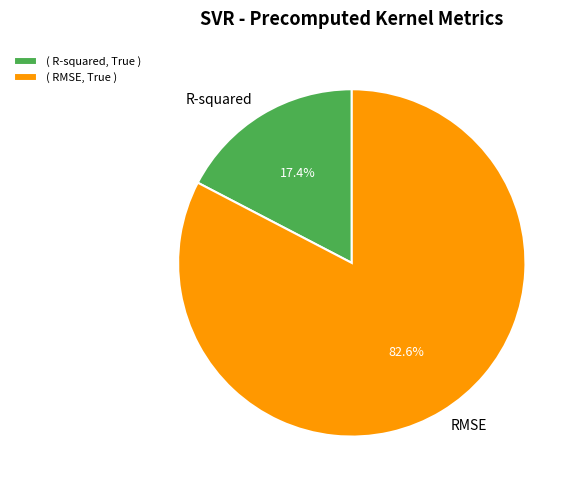

Which category has the biggest portion of the pie?

RMSE